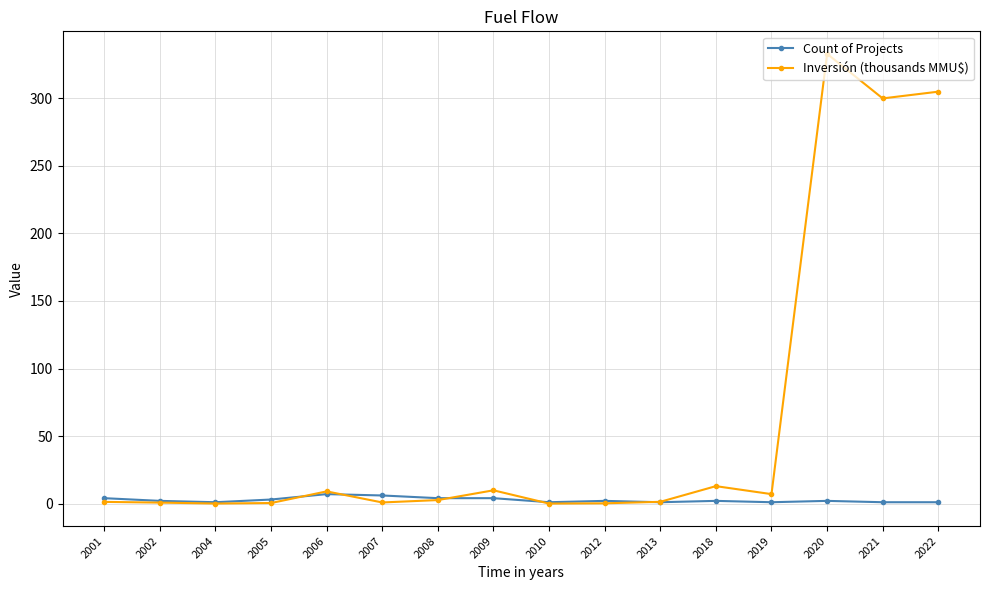

After their last crossing, which series has the higher values: Inversión (thousands MMU$) or Count of Projects?

Inversión (thousands MMU$)